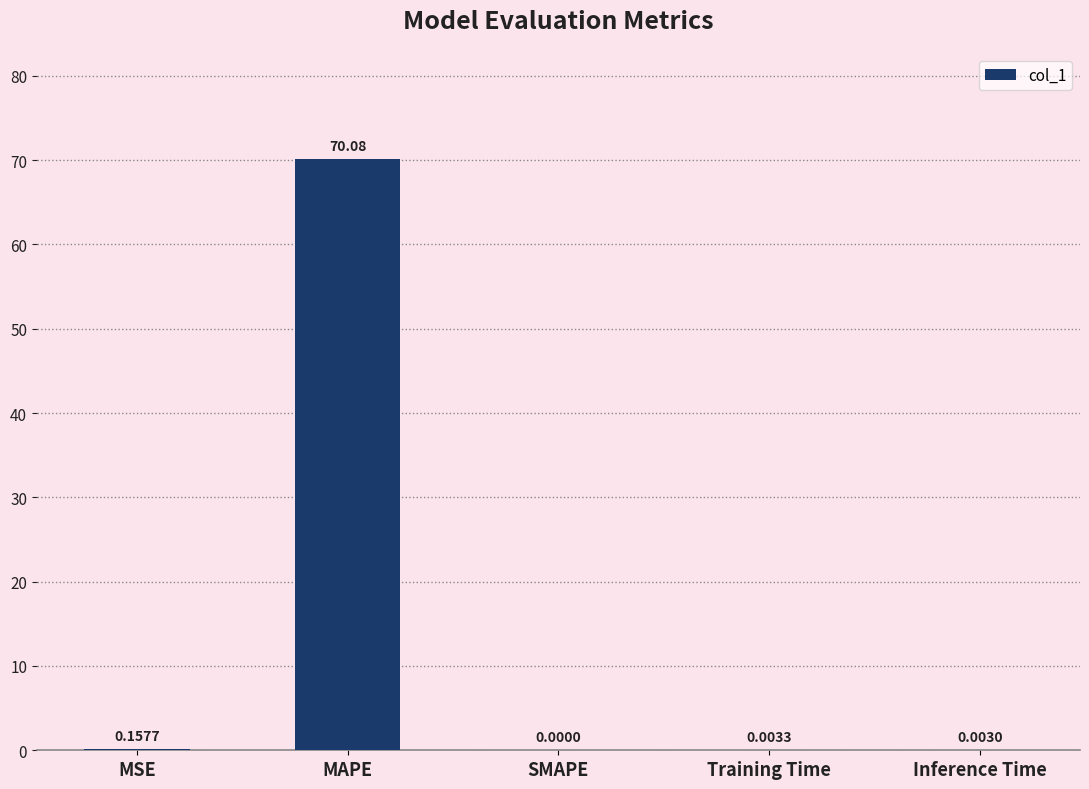

At which category does the chart reach its peak across all series?

MAPE